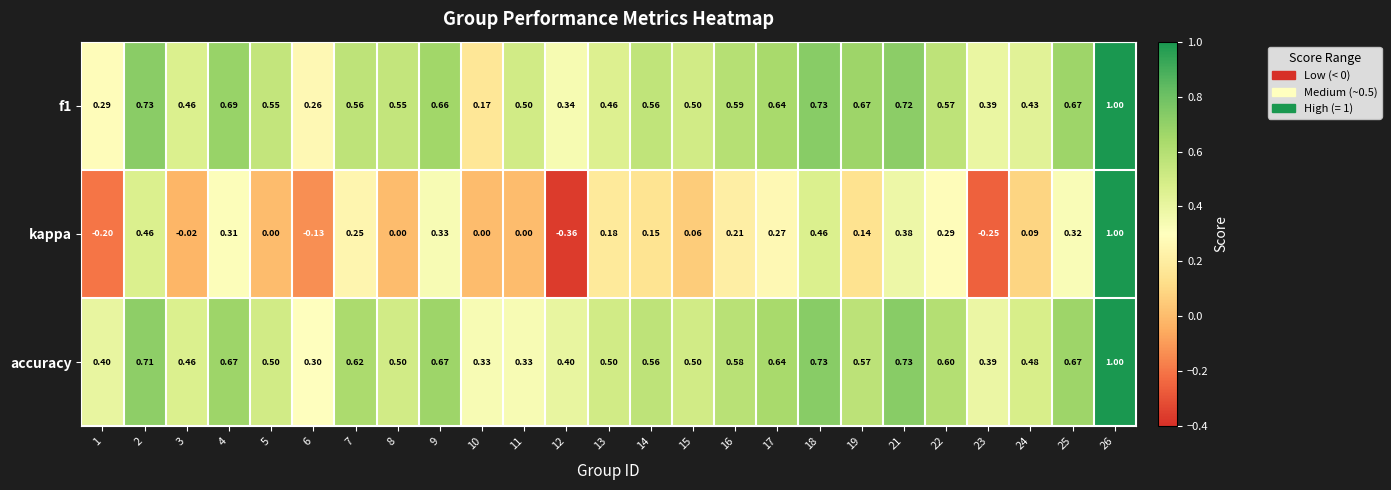

Which series has the largest range (max minus min)?

kappa